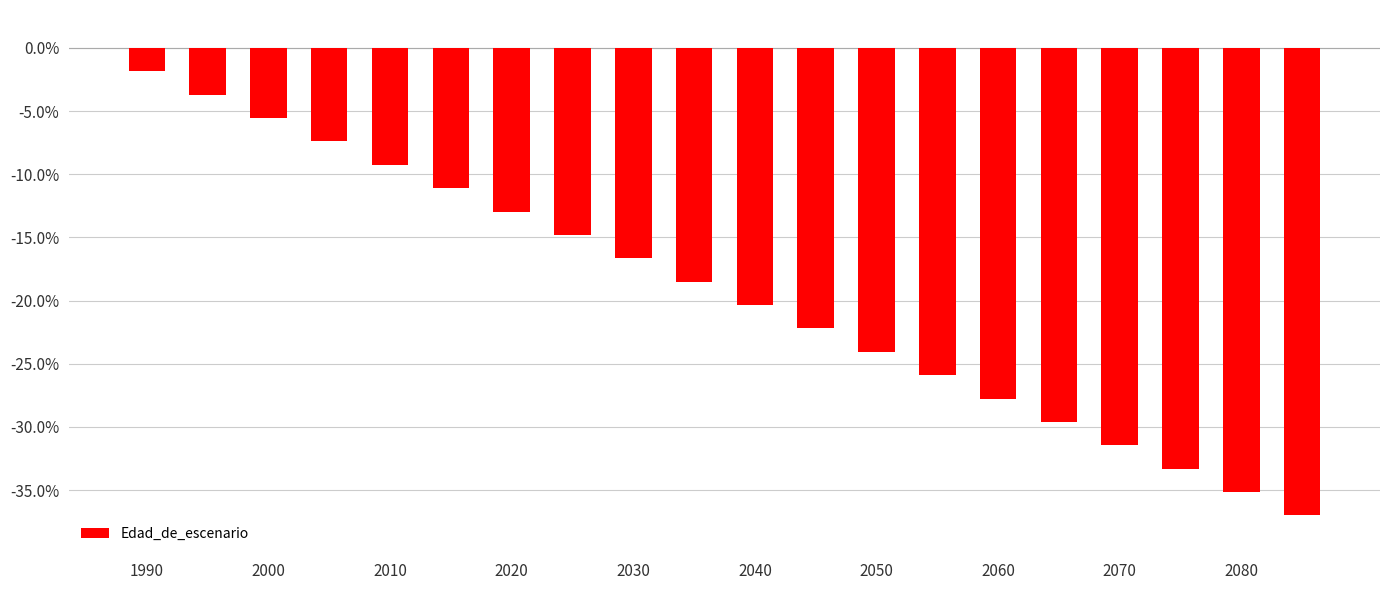

How many data points are less than -18?

11